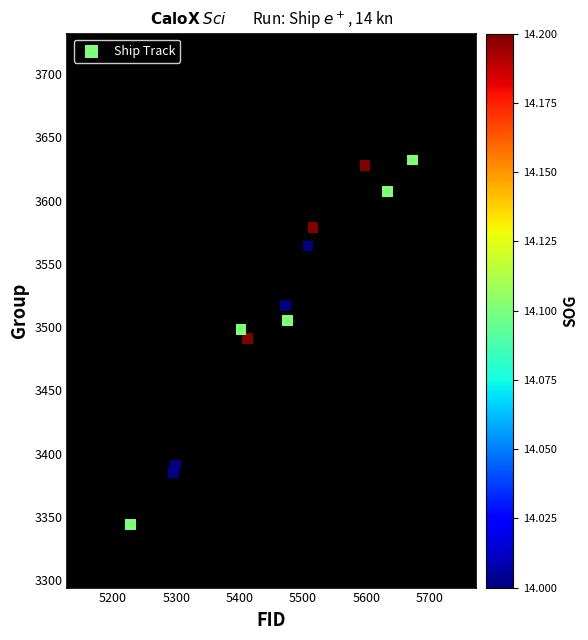

What is the range of X values (max minus min)?

445